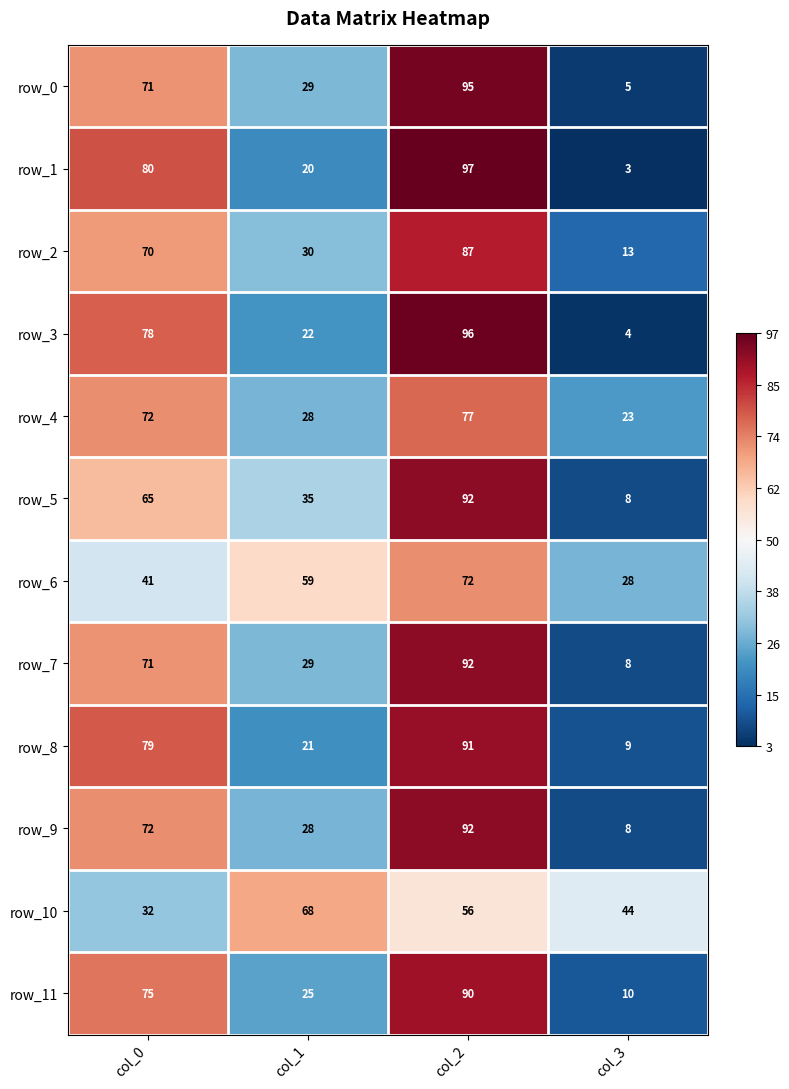

List the labels in order of row_7 value, largest first.

col_2, col_0, col_1, col_3